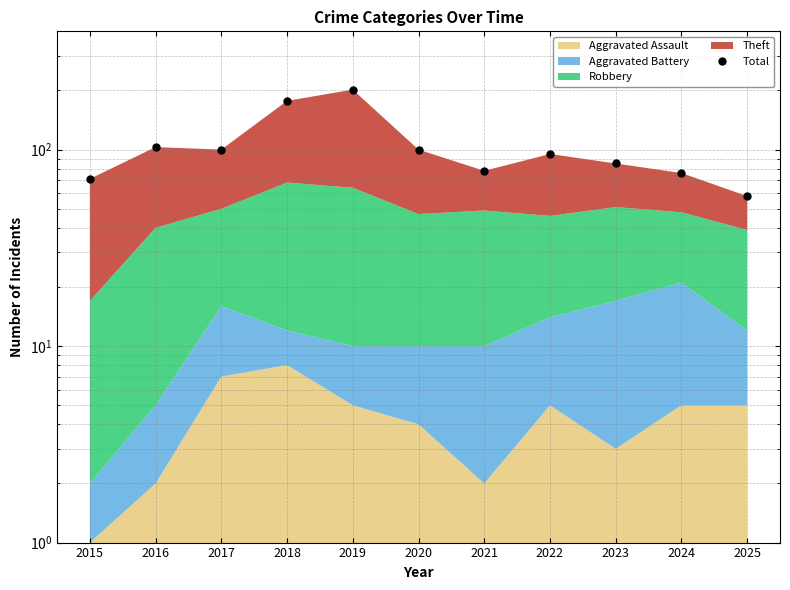

List the labels in order of value, largest first.

2019, 2018, 2016, 2017, 2020, 2022, 2023, 2021, 2024, 2015, 2025